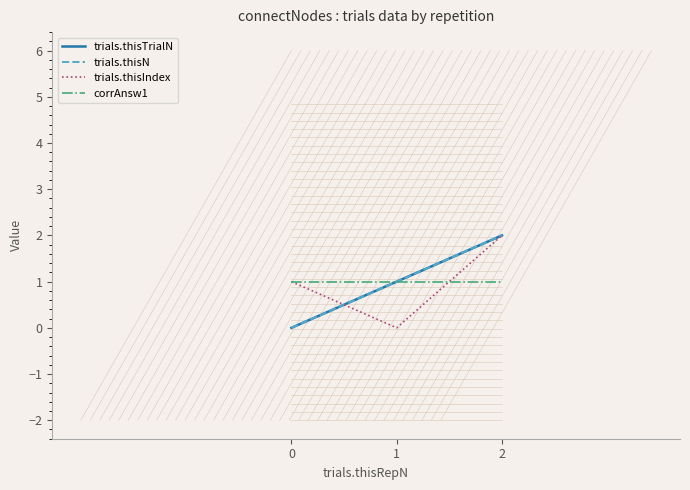

Which series has the largest total across all categories?

trials.thisTrialN